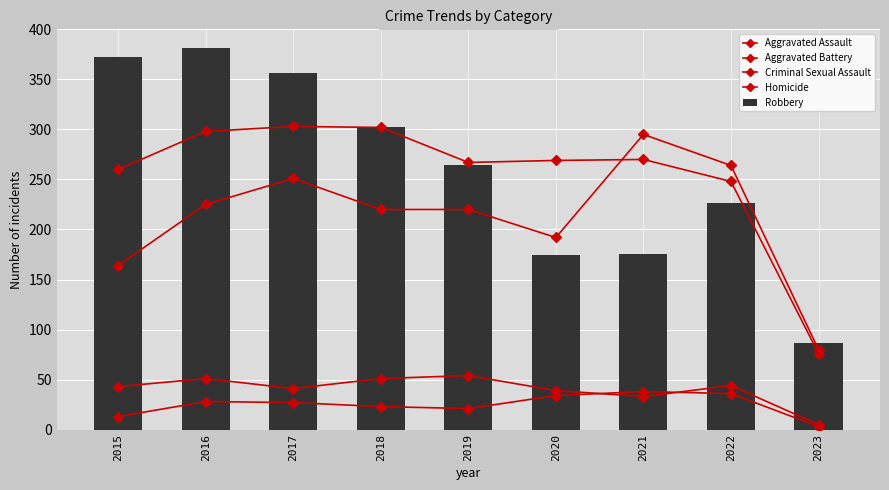

Reading left to right, transcribe all the data shown in this chart.

Aggravated Assault: 2015=164	2016=225	2017=251	2018=220	2019=220	2020=192	2021=295	2022=264	2023=80
Aggravated Battery: 2015=260	2016=298	2017=303	2018=302	2019=267	2020=269	2021=270	2022=248	2023=76
Criminal Sexual Assault: 2015=43	2016=51	2017=41	2018=51	2019=54	2020=39	2021=33	2022=44	2023=5
Homicide: 2015=13	2016=28	2017=27	2018=23	2019=21	2020=34	2021=38	2022=36	2023=3
Robbery: 2015=372	2016=381	2017=356	2018=302	2019=264	2020=174	2021=175	2022=226	2023=87